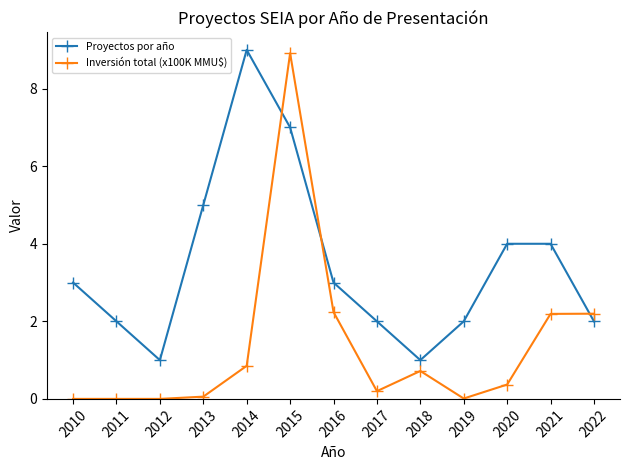

What is the minimum value for Proyectos por año?

1.0